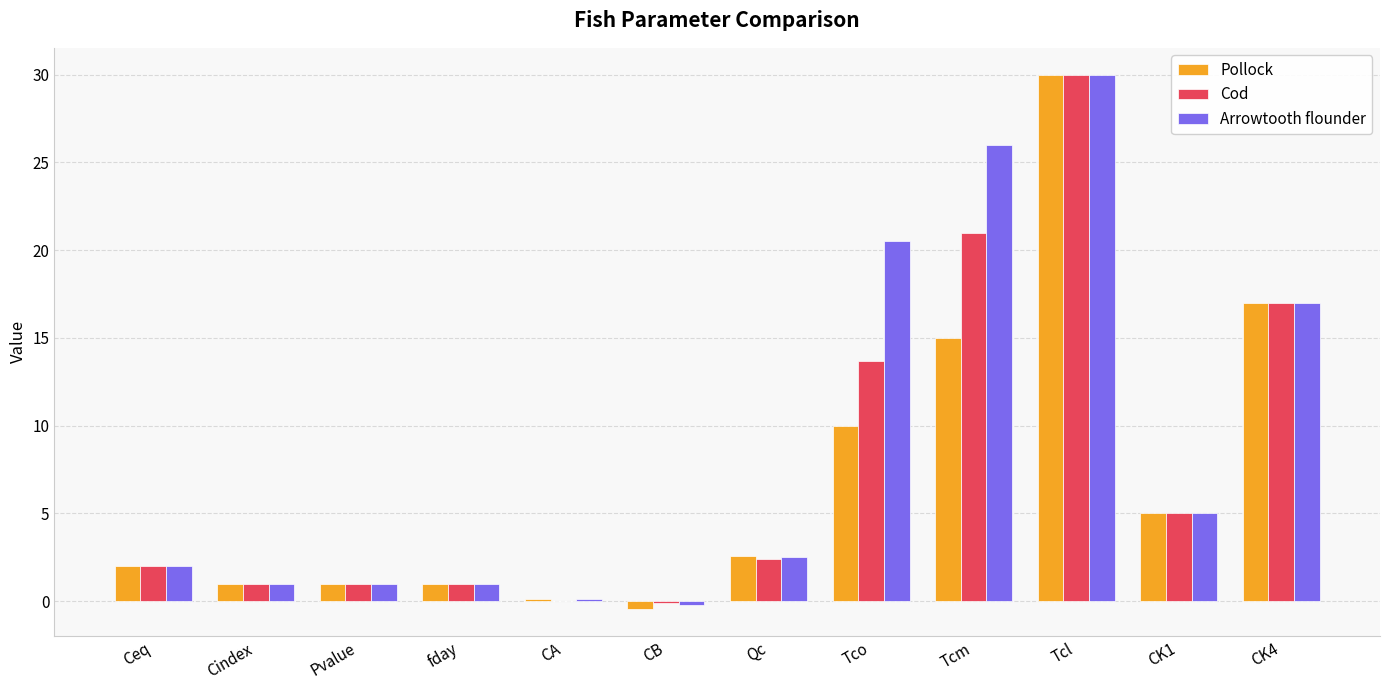

What value does the Pollock series have at Tco?

10.0